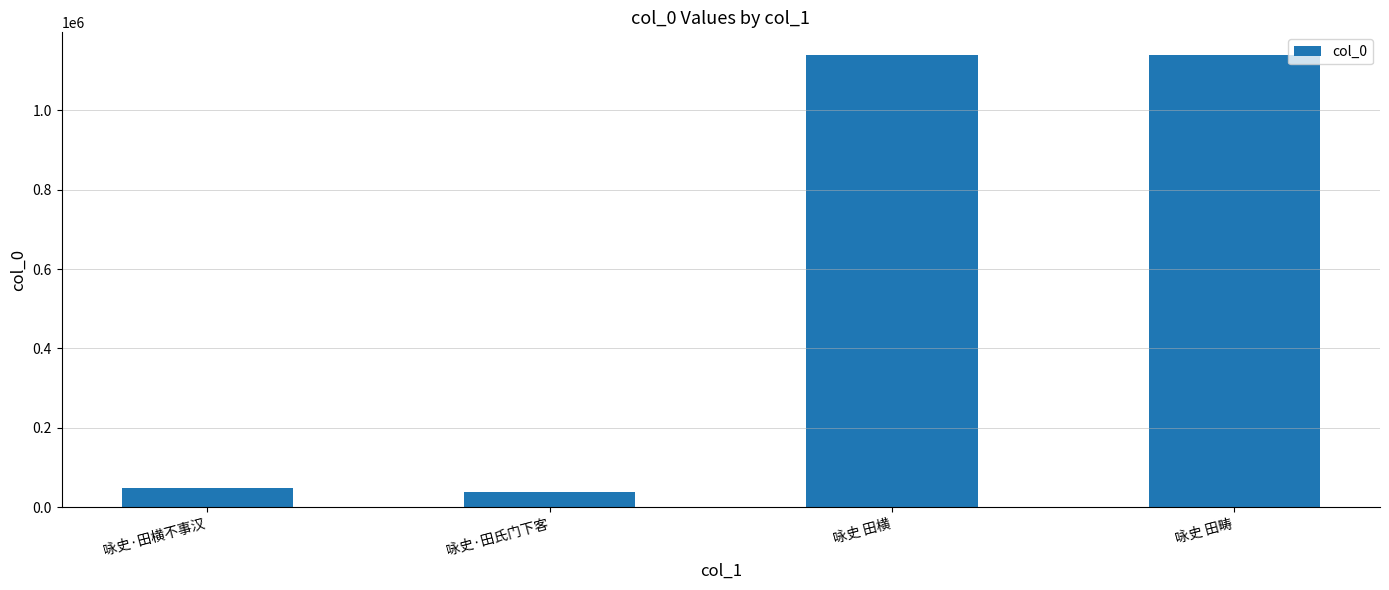

What is the maximum value shown in the chart?

1139771